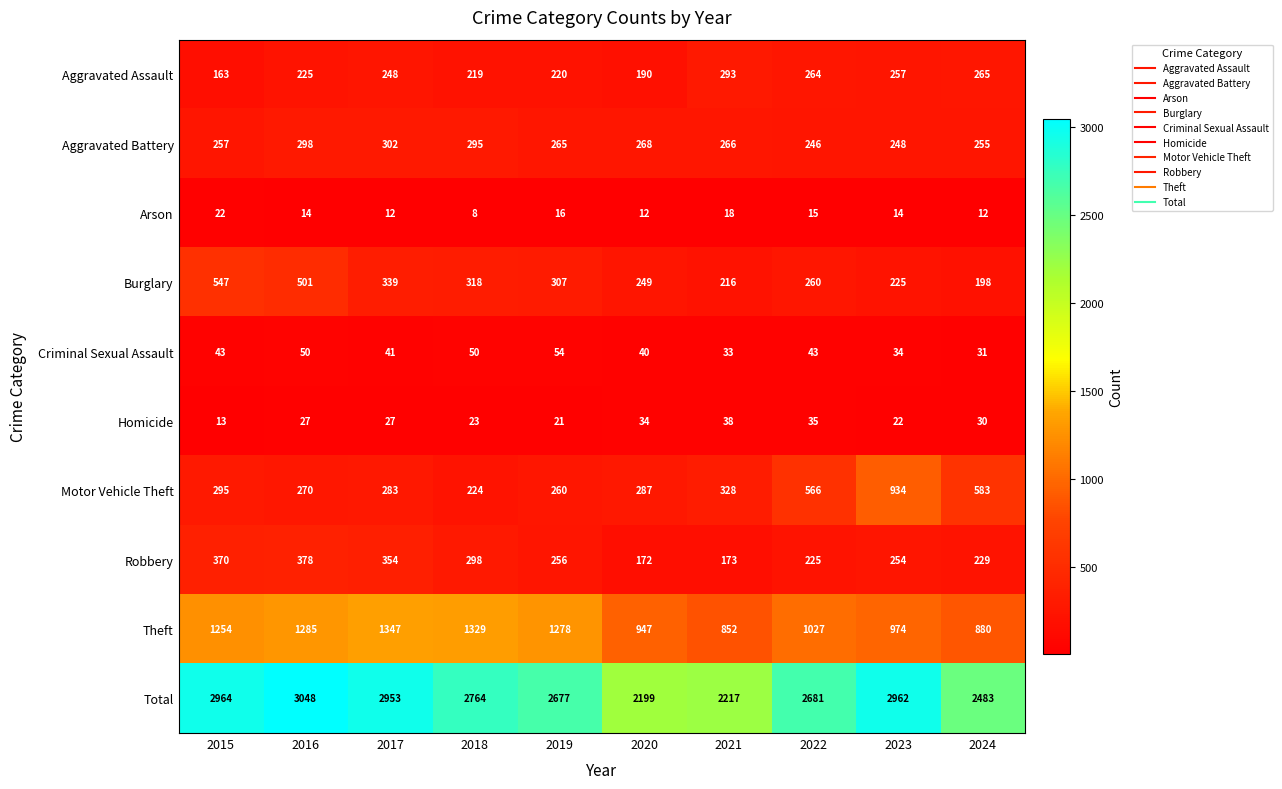

Which series has the largest total across all categories?

Total